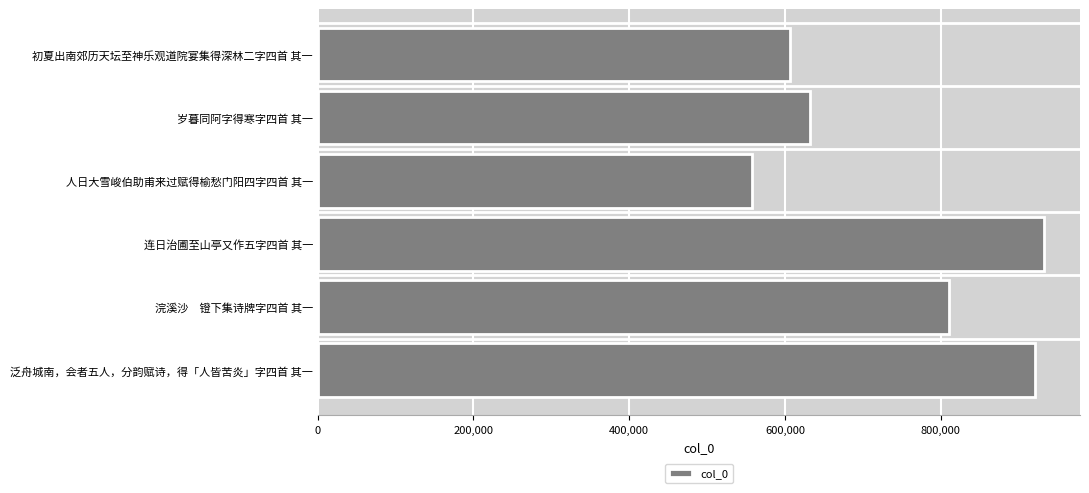

What is the difference between the maximum and minimum values?

374951